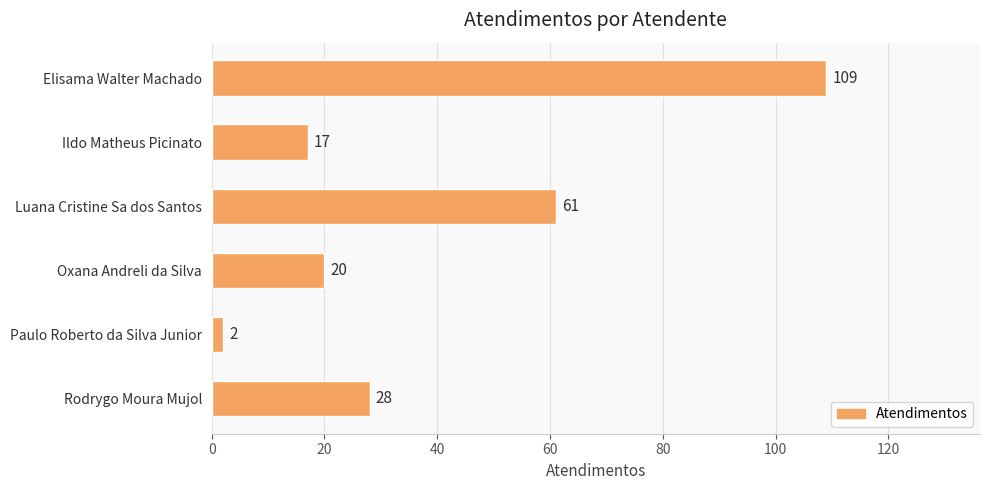

Between Rodrygo Moura Mujol and Elisama Walter Machado, which is larger?

Elisama Walter Machado